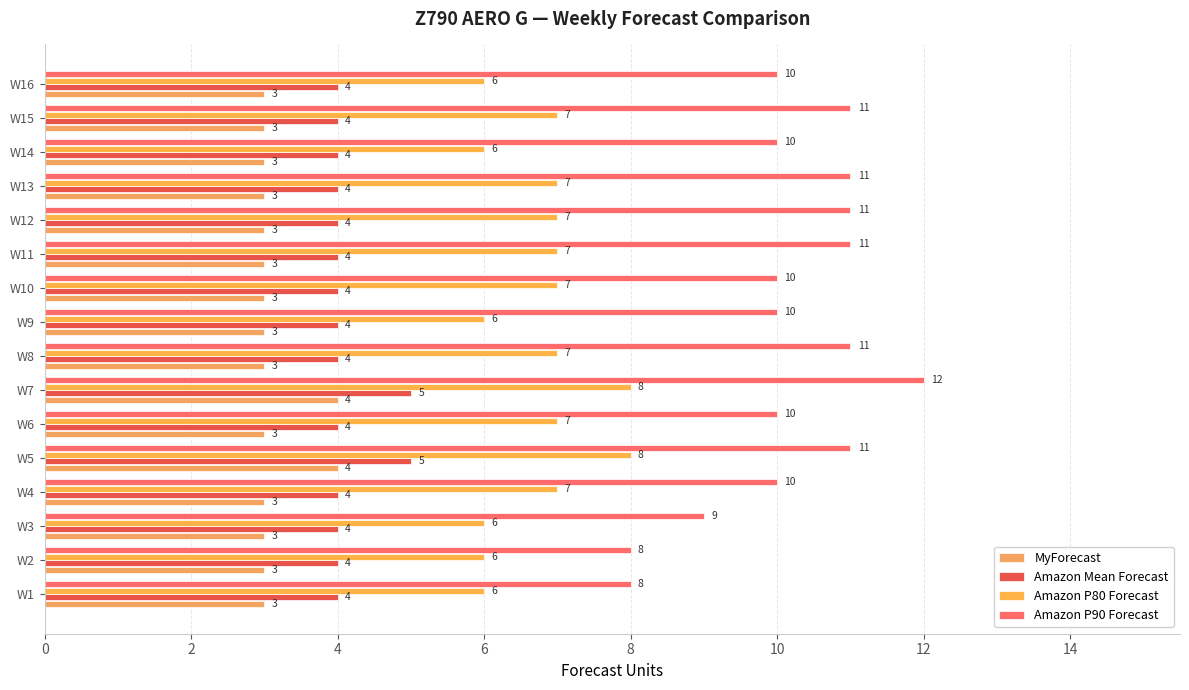

How many distinct data groups are displayed?

4